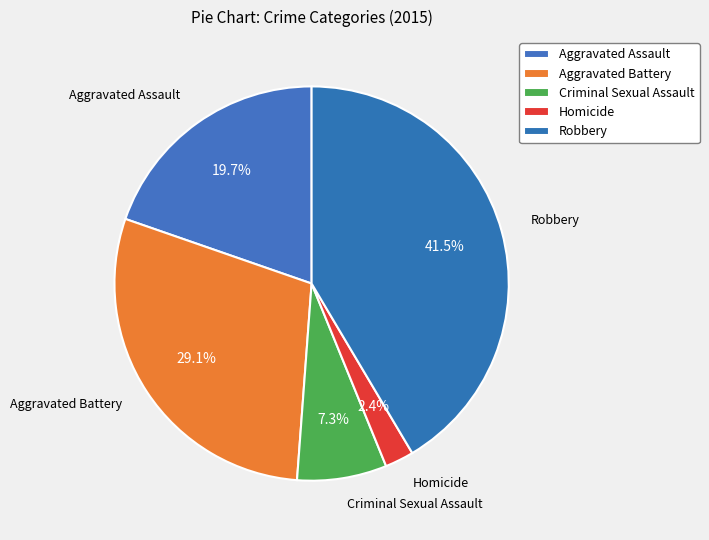

Count the number of slices in the pie.

5